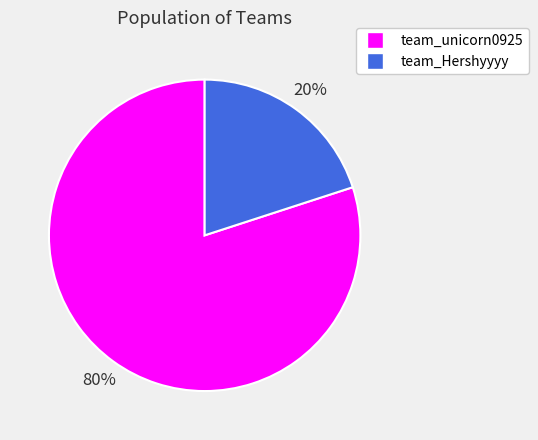

To the nearest percent, what is the difference between the largest and smallest slice percentages?

60%